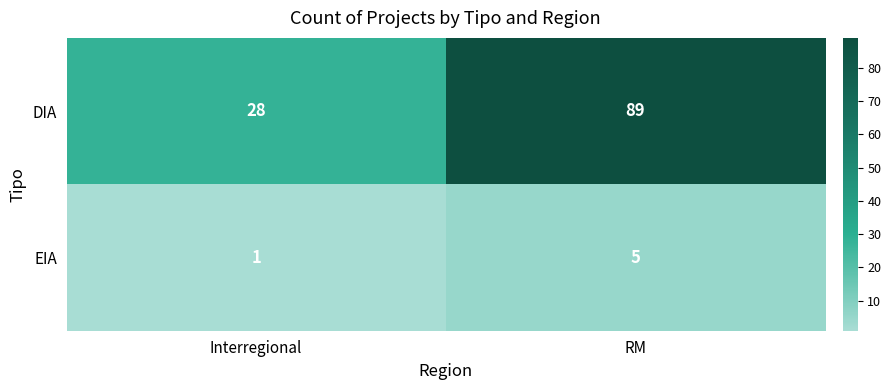

The value of EIA at RM is 3. True or false?

False